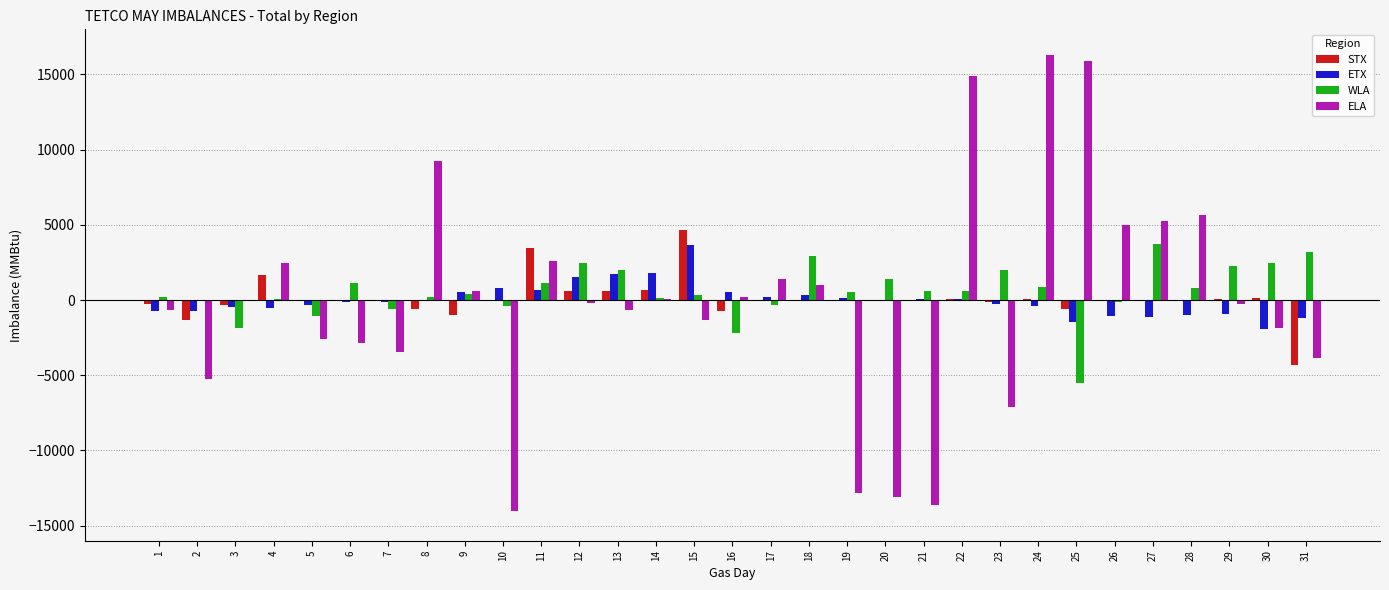

What is the greatest value displayed?

16288